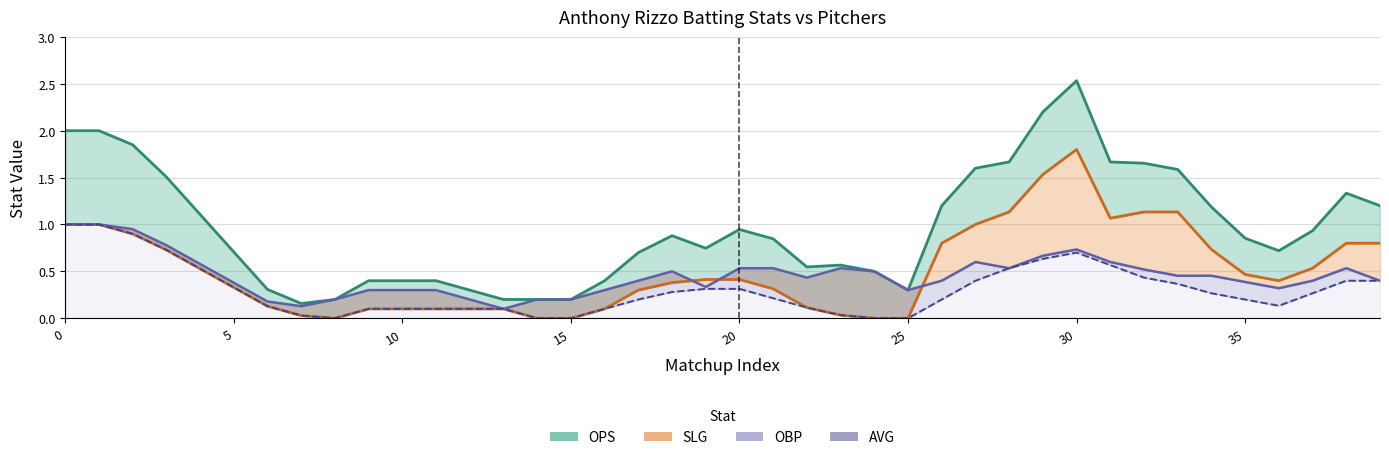

Which series has the widest spread of values?

ops